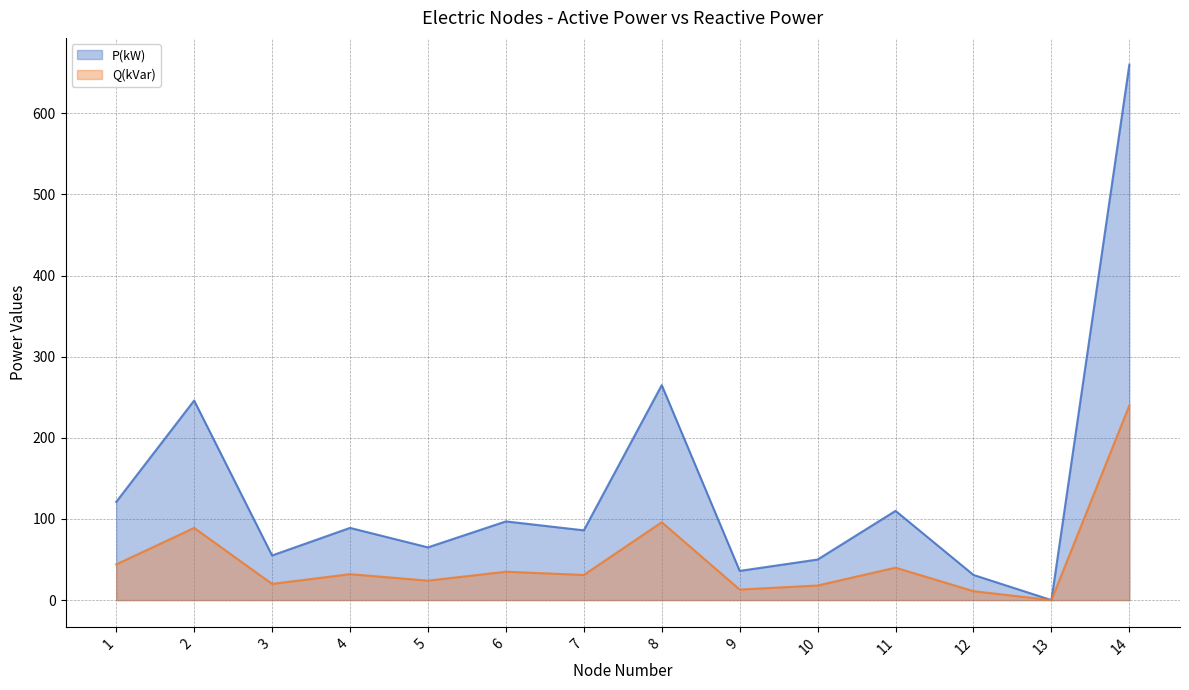

What is the spread (max minus min) of values at 10?

32